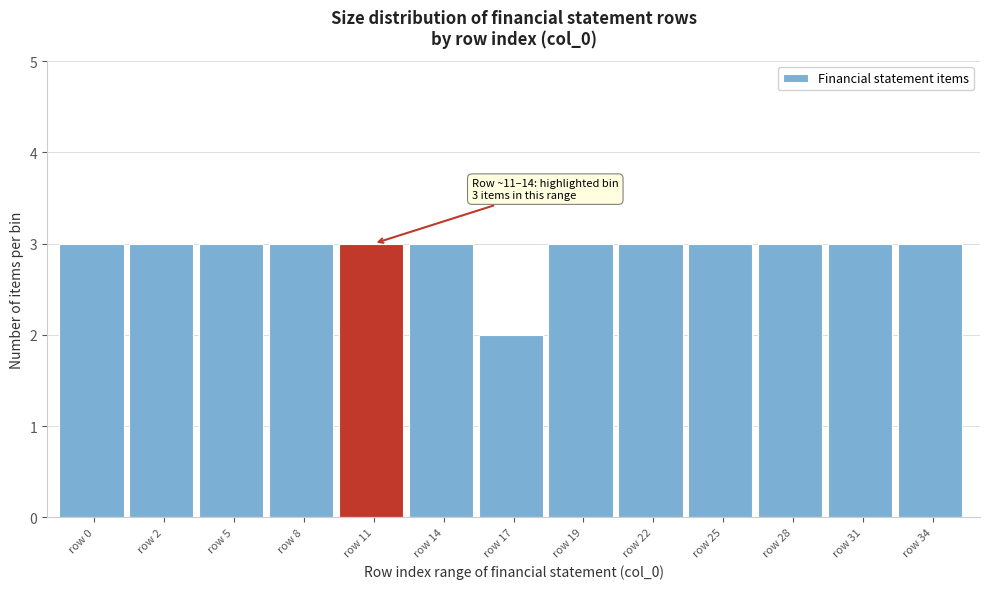

Reading left to right, list all the values displayed in this chart.

row 0=3	row 2=3	row 5=3	row 8=3	row 11=3	row 14=3	row 17=2	row 19=3	row 22=3	row 25=3	row 28=3	row 31=3	row 34=3